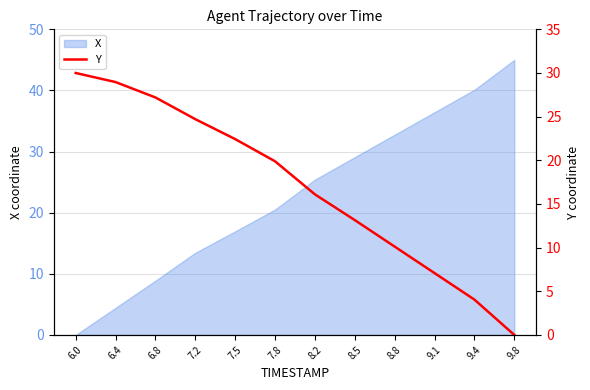

Is it true that X equals 15.4 at 9.1?

False